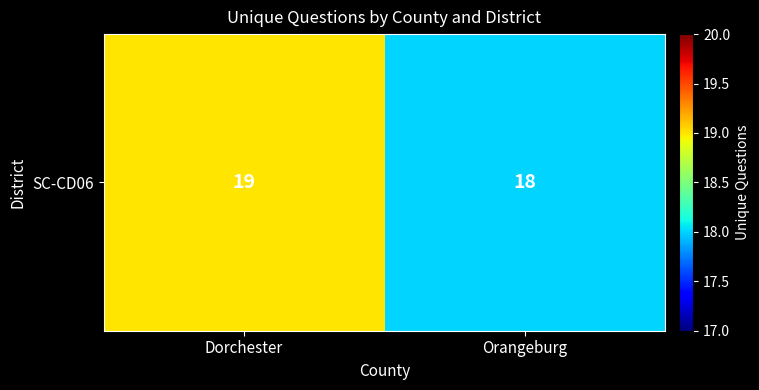

List the labels in order of value, largest first.

Dorchester, Orangeburg